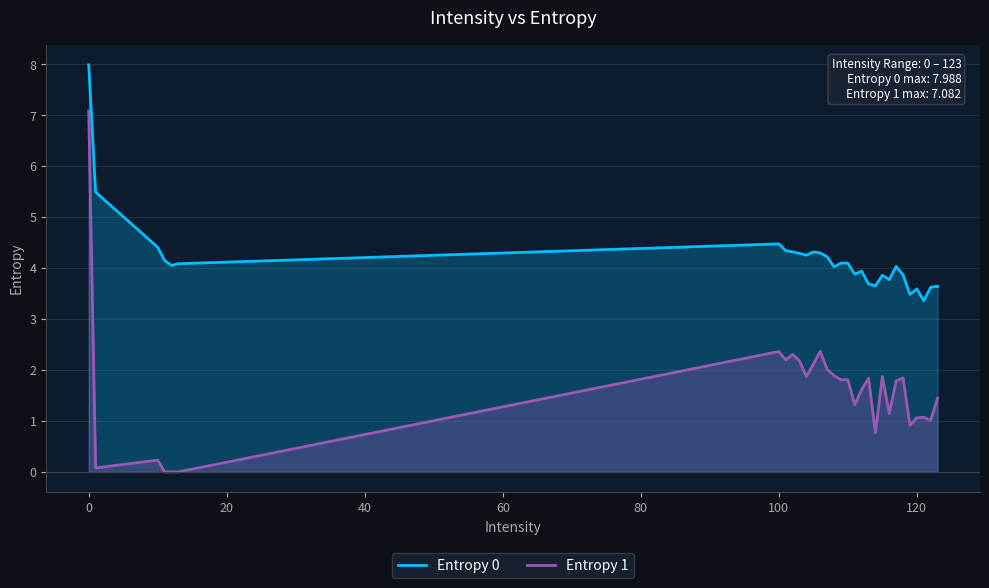

Reading left to right, what are all the values shown in this chart?

Entropy 0: 8.0	5.5	4.4	4.1	4.1	4.1	4.5	4.3	4.3	4.3	4.3	4.3	4.3	4.2	4.0	4.1	4.1	3.9	3.9	3.7	3.7	3.9	3.8	4.0	3.9	3.5	3.6	3.4	3.6	3.6
Entropy 1: 7.1	0.1	0.2	0.0	0.0	0.0	2.4	2.2	2.3	2.2	1.9	2.1	2.4	2.0	1.9	1.8	1.8	1.3	1.6	1.8	0.8	1.9	1.1	1.8	1.8	0.9	1.1	1.1	1.0	1.4